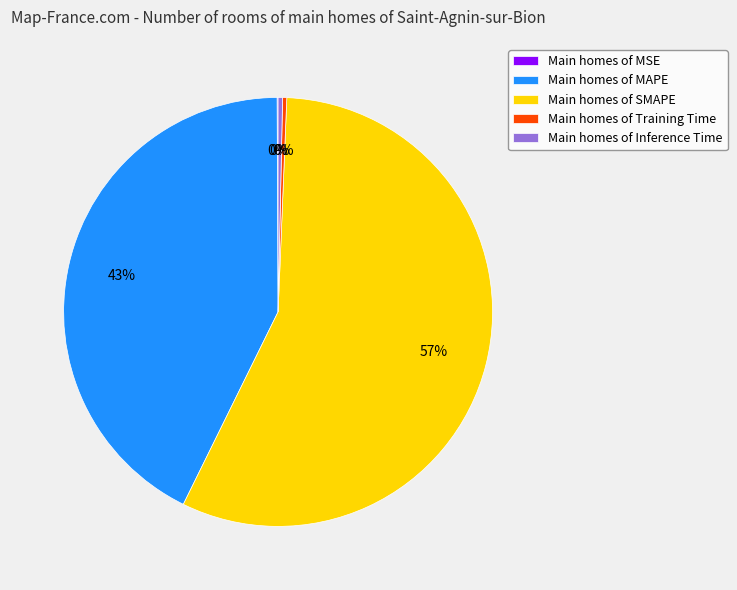

To the nearest percent, what is the difference between the largest and smallest slice percentages?

57%